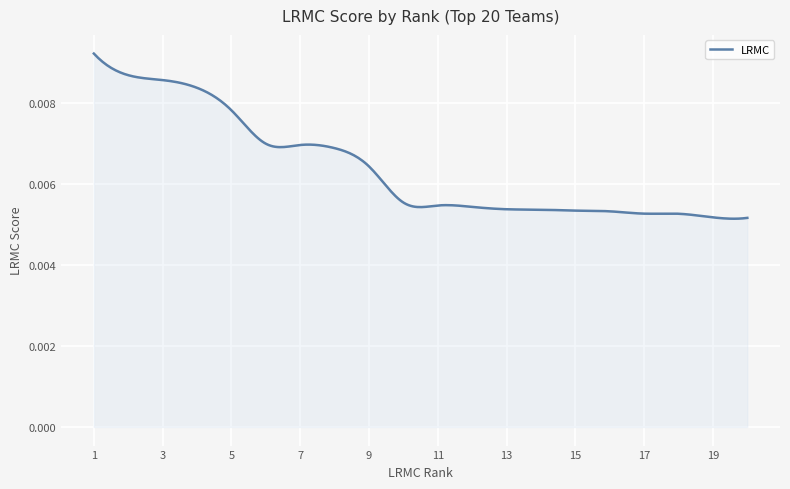

How many values are between 0 and 1?

300